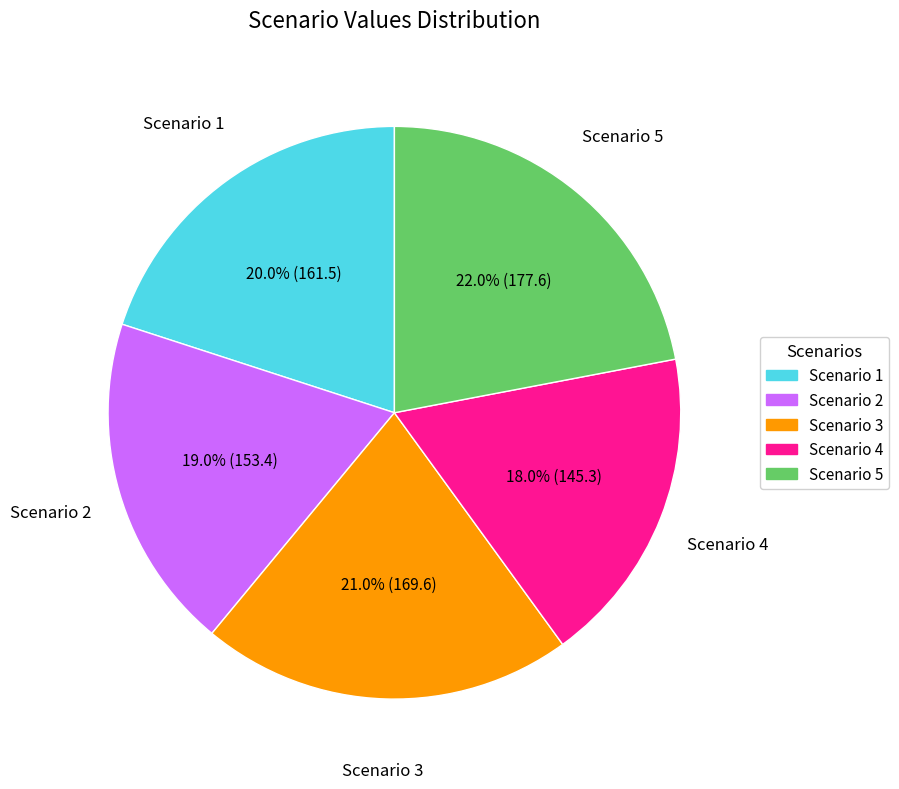

What is the smallest slice in the pie chart?

Scenario 4